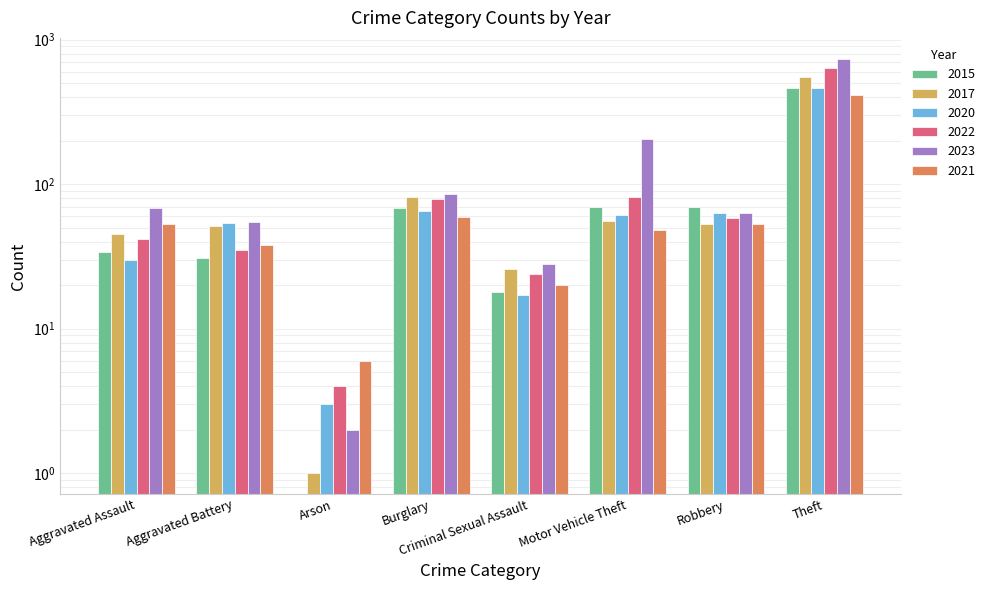

What is the difference between the maximum and minimum values in the 2015 series?

463